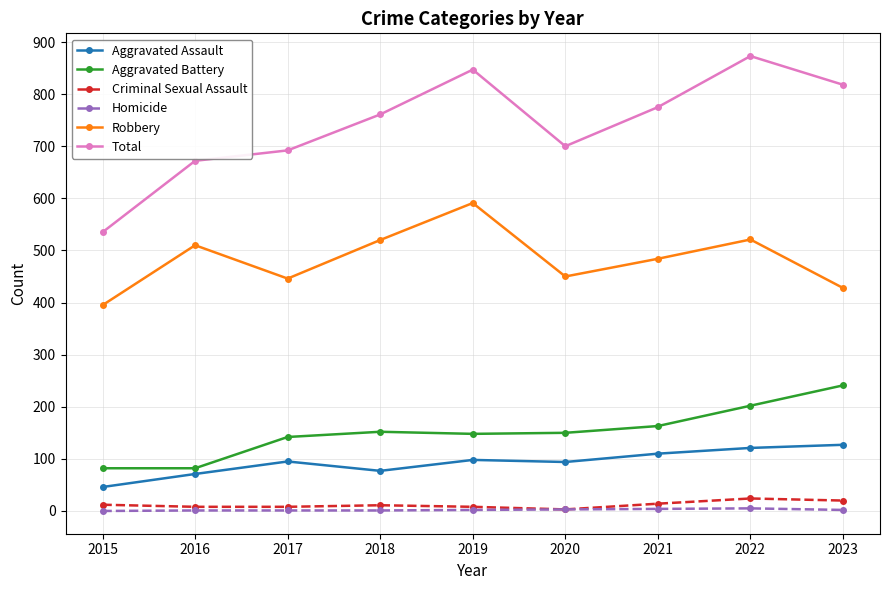

What is the sum of all Total values?

6673